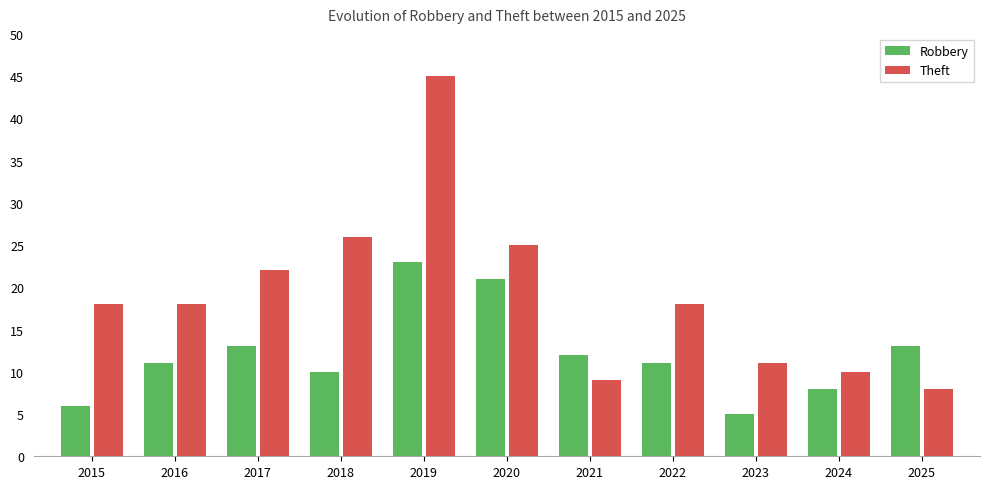

Does the chart contain stacked bars?

No